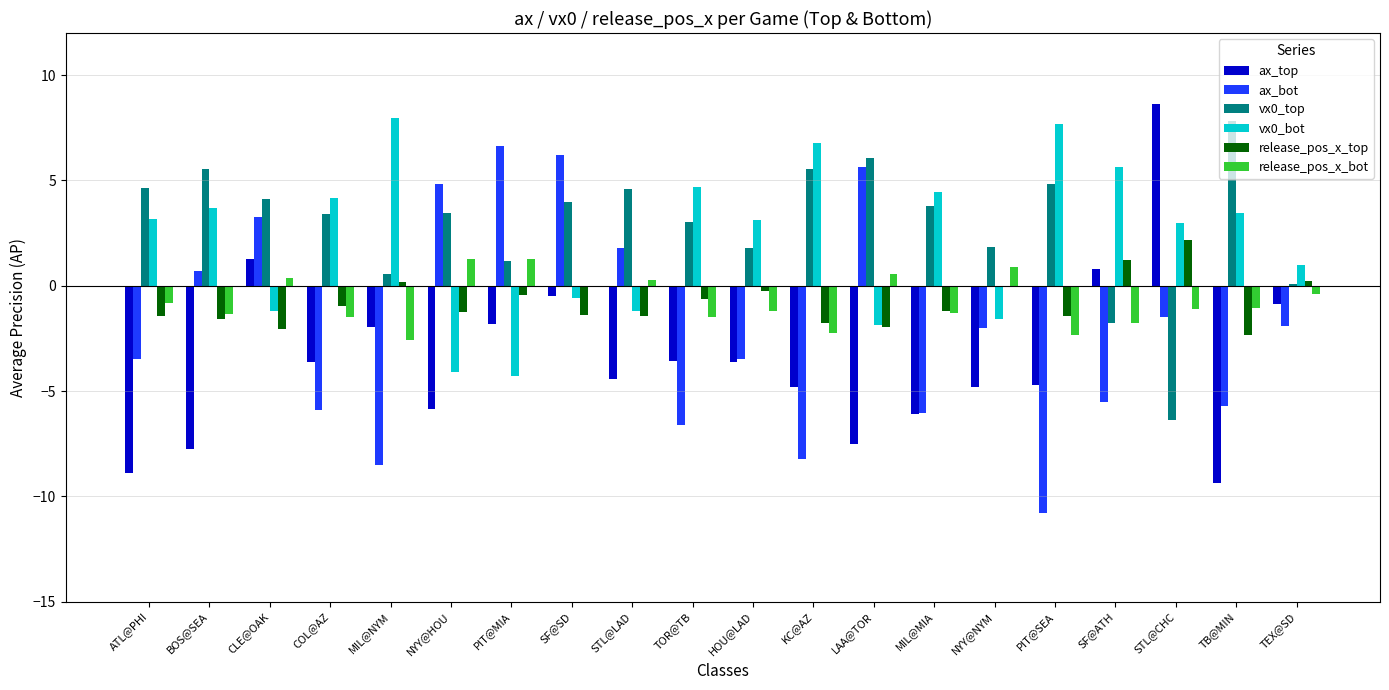

Are the bars grouped side by side (vs. stacked)?

Yes